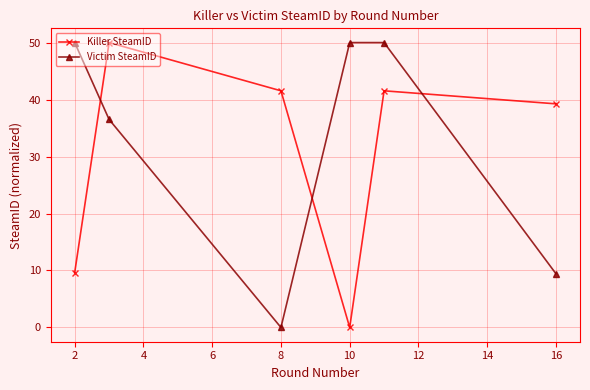

In Killer SteamID, how many points are lower than both neighbors (excluding endpoints)?

1